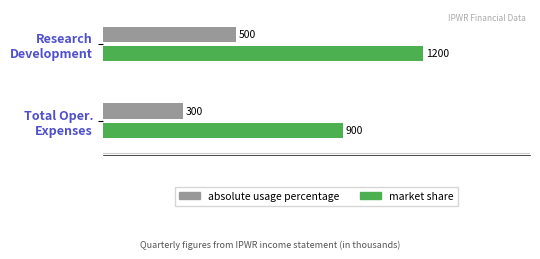

Rank the series by their maximum value, from highest to lowest.

market share, absolute usage percentage